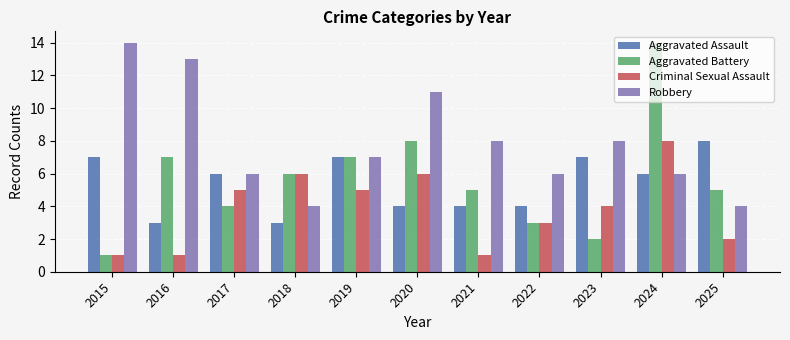

What is the spread (max minus min) of values at 2015?

13